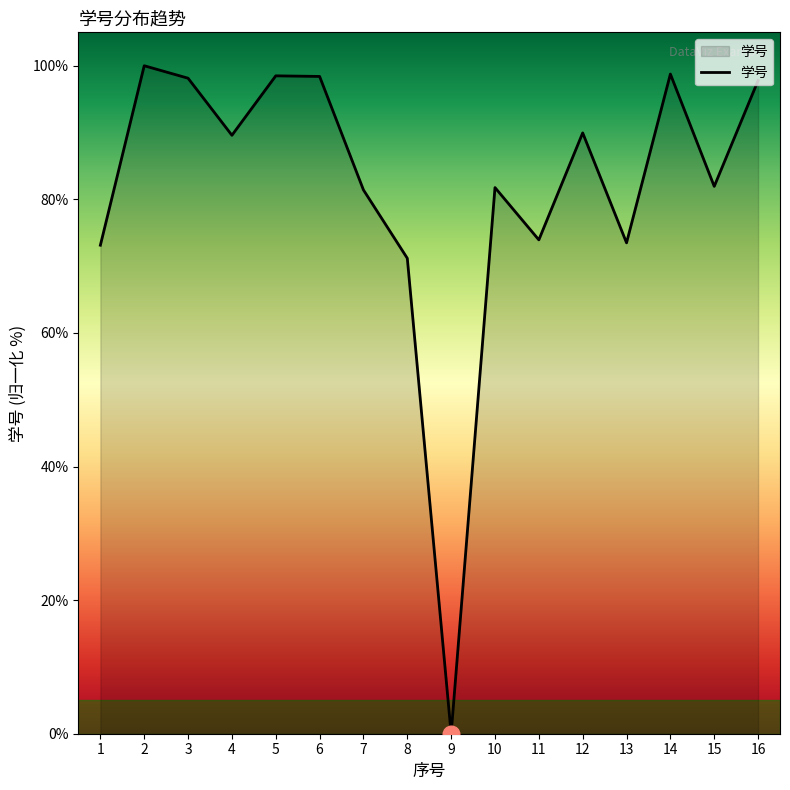

At which category does the data reach its first local valley?

4